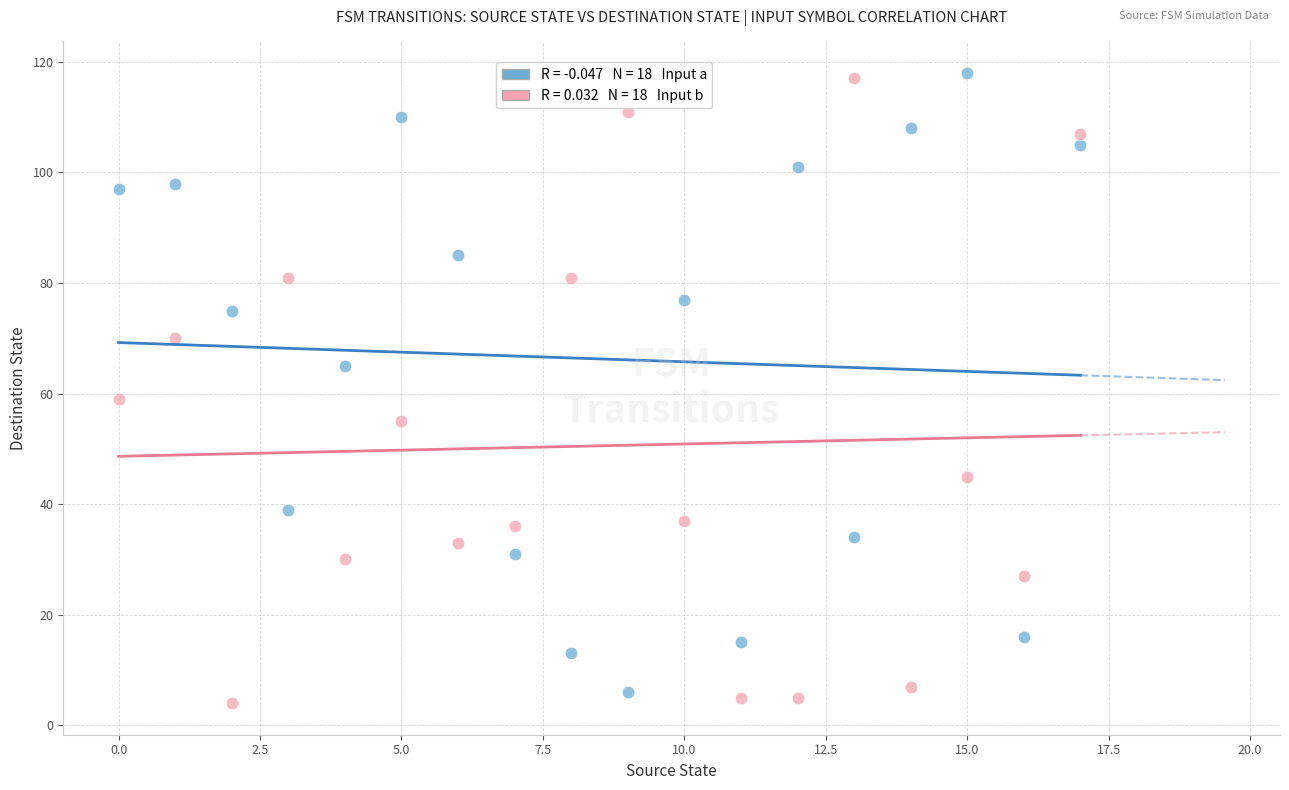

Across all data points, what is the range of Y values (max minus min)?

114